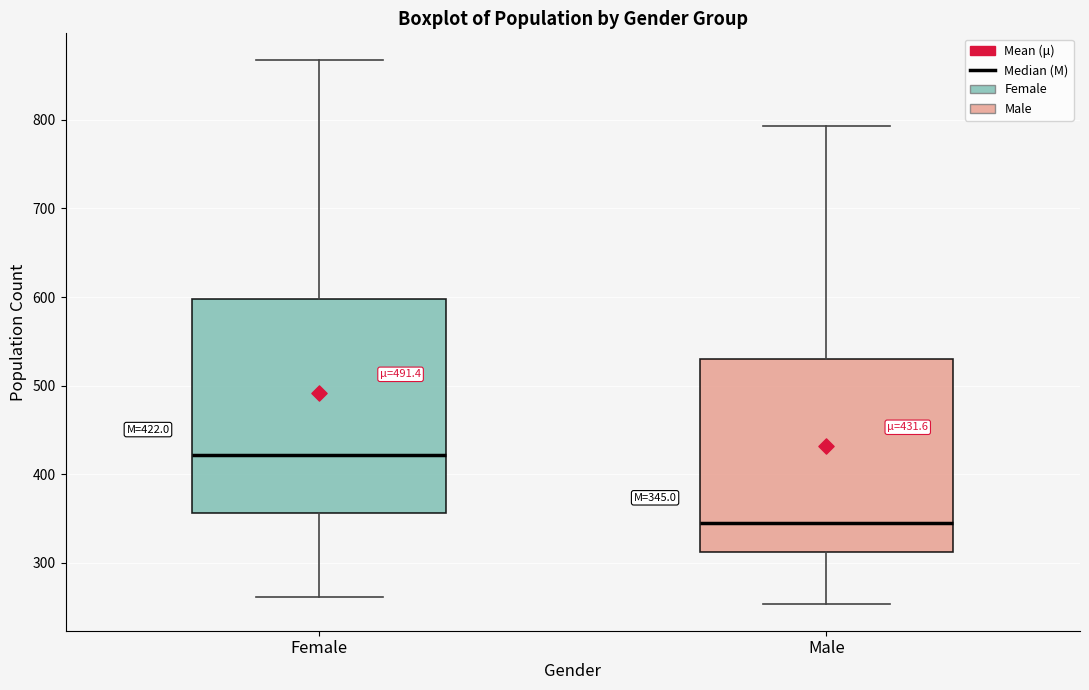

Comparing the boxes themselves (not the whiskers), which one is the tallest?

Female